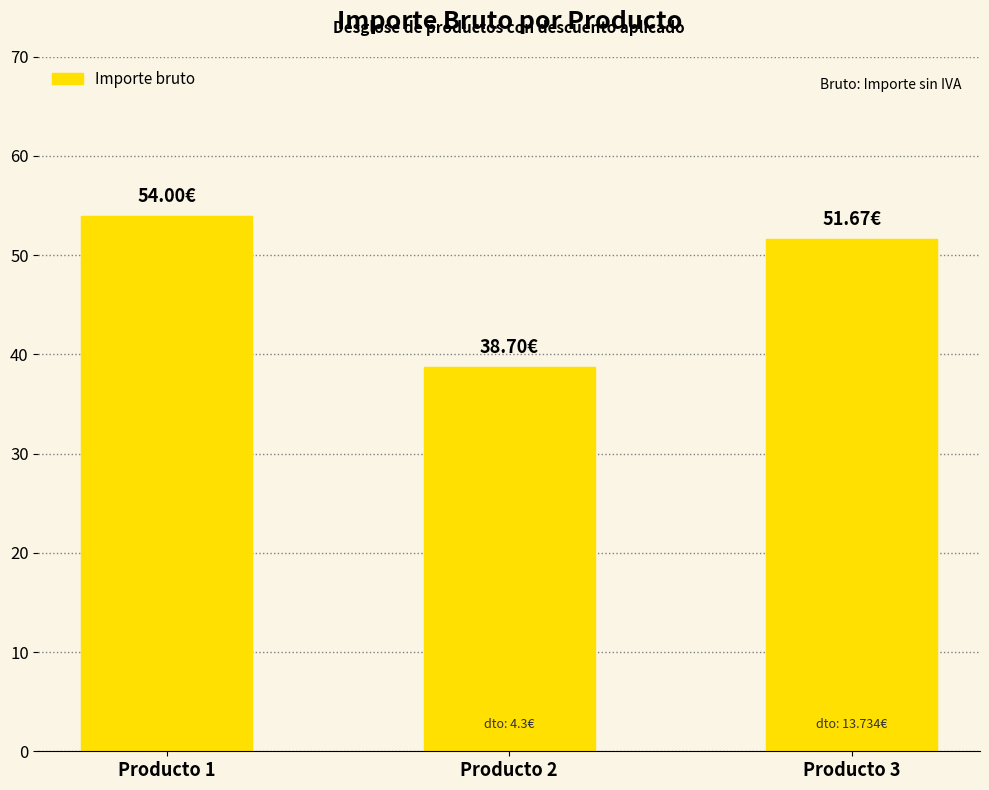

Reading left to right, transcribe all the data shown in this chart.

54.0	38.7	51.7